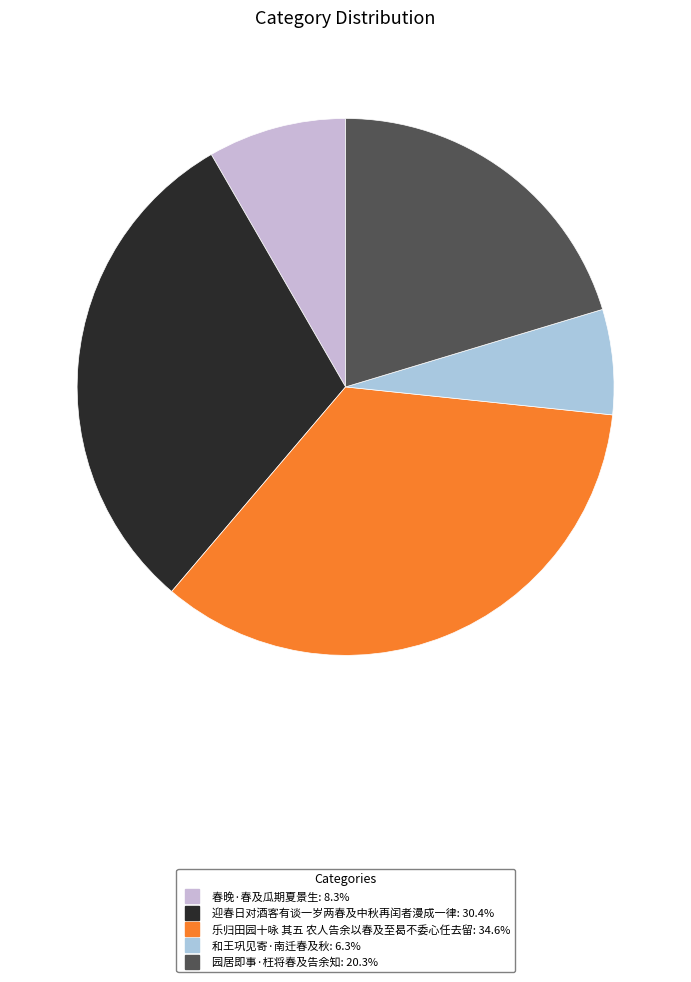

Does any single category account for the majority?

No